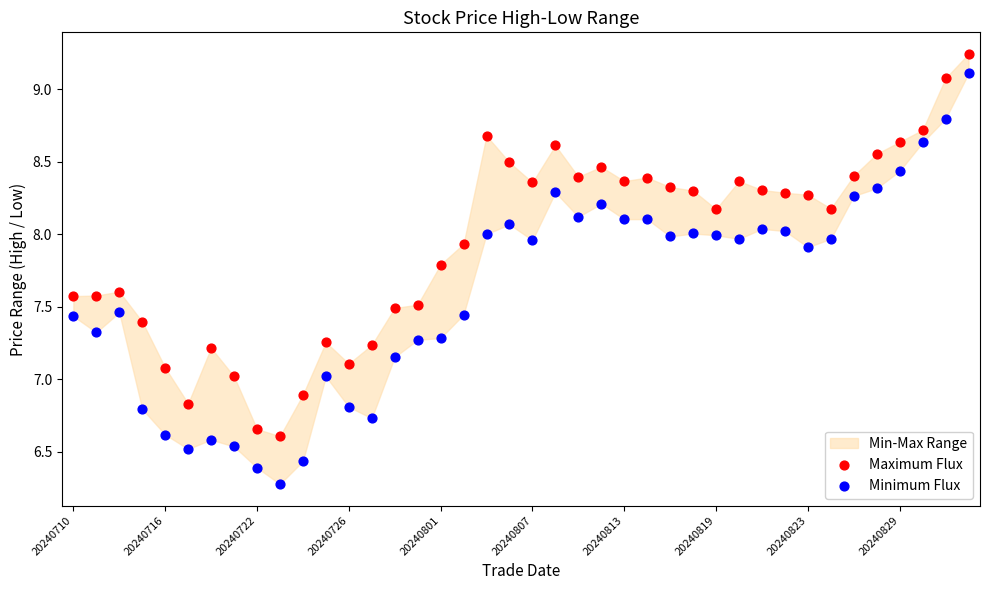

Which series contains the lowest Y value?

Minimum Flux